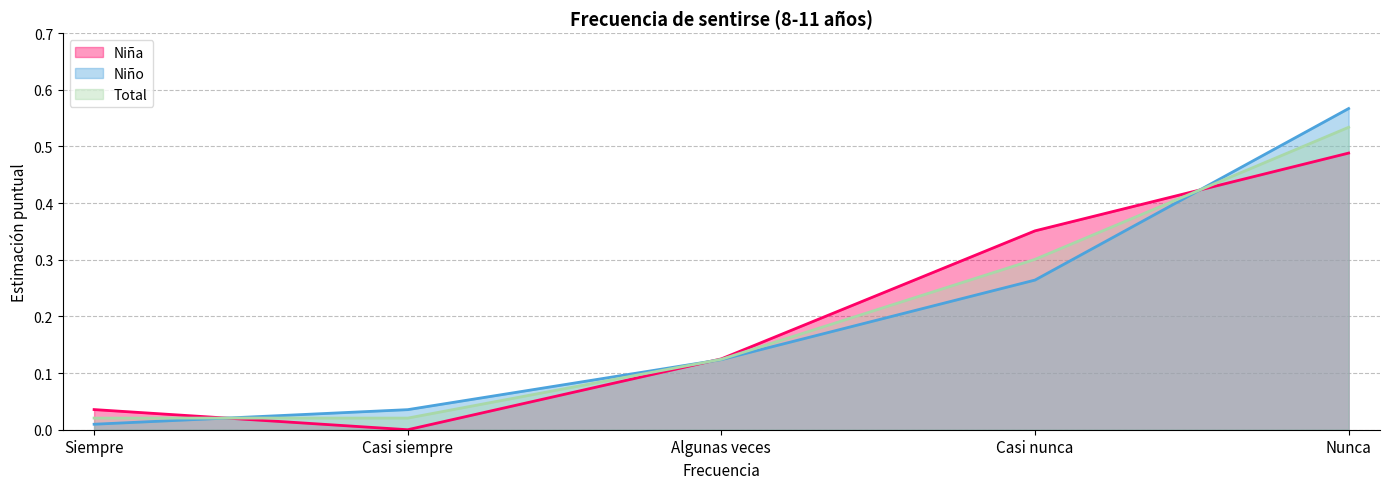

Does the chart have visible grid lines?

Yes